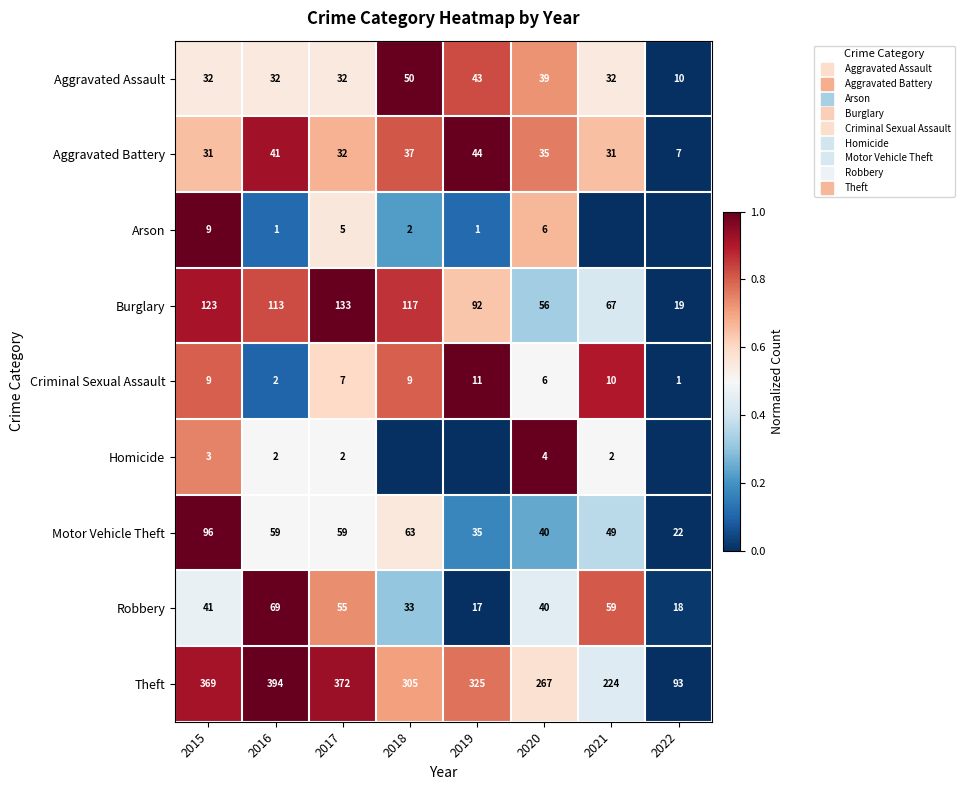

At how many categories does at least one series exceed 0?

8